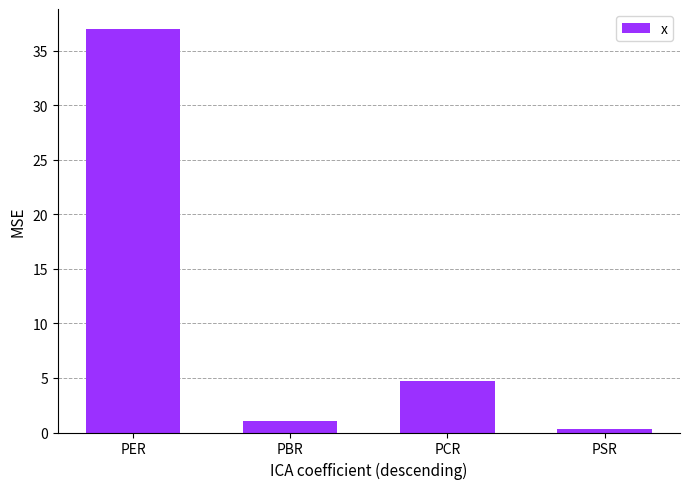

List the labels in order of value, largest first.

PER, PCR, PBR, PSR